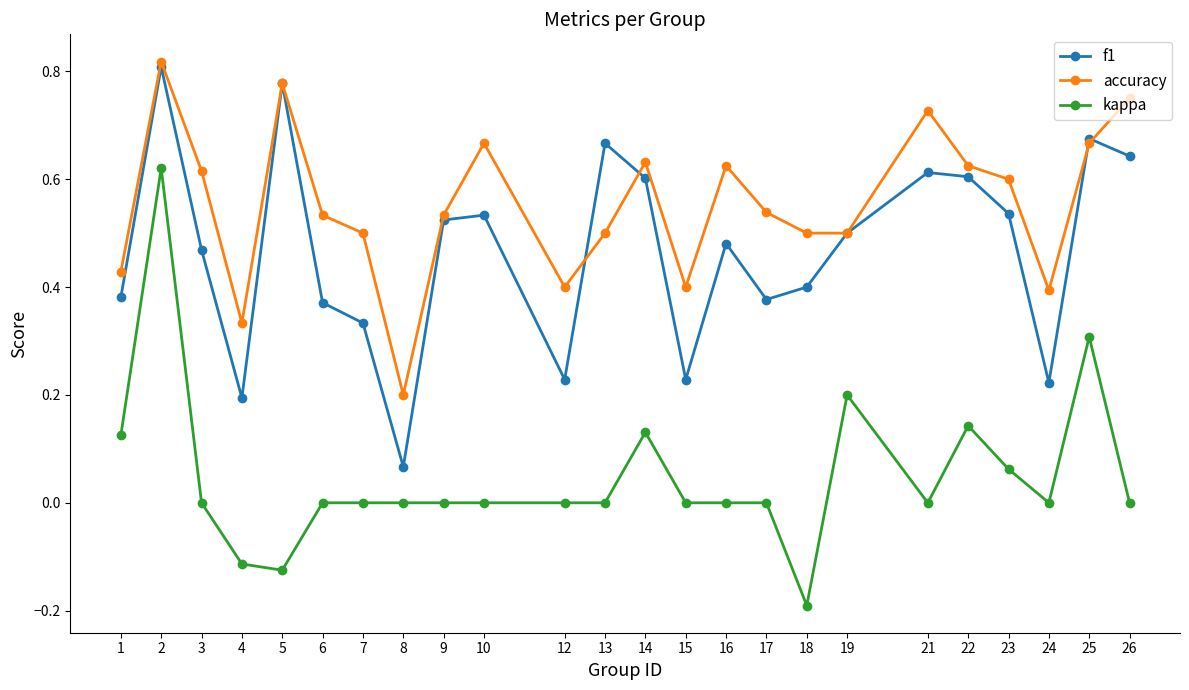

The value of accuracy at 17 is 0.5. True or false?

True